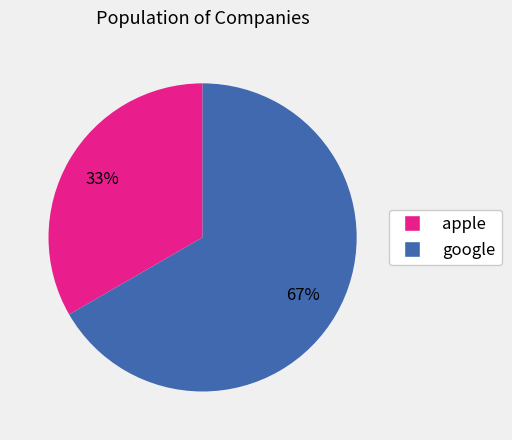

Do apple and google together represent more than half of the pie?

Yes